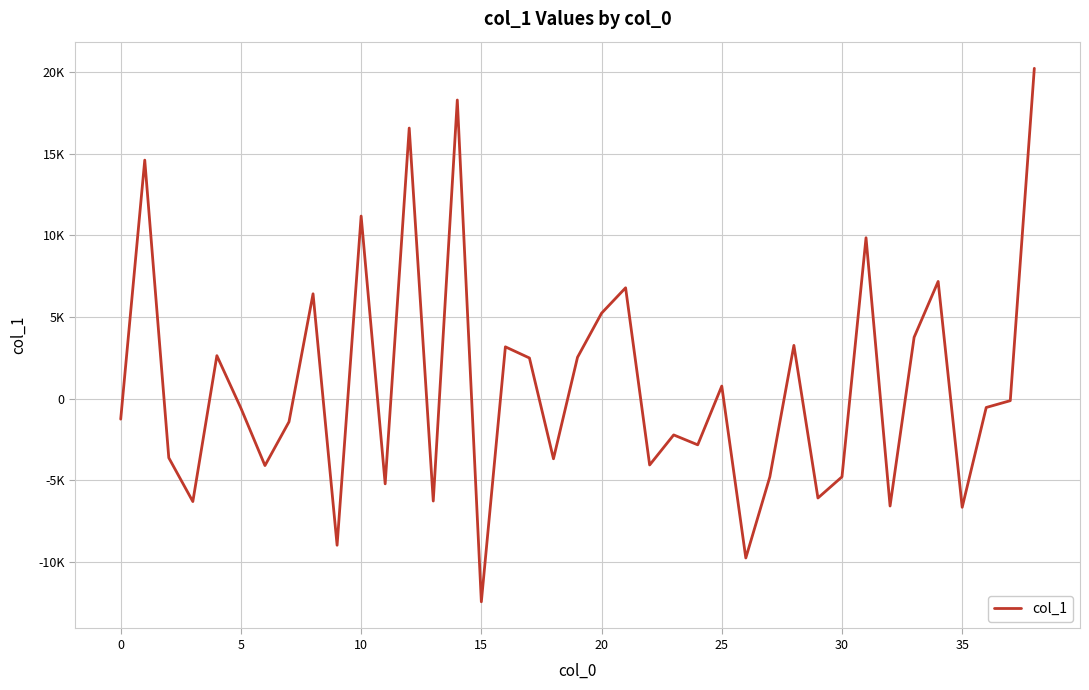

Does the chart display data point markers on the line(s)?

No